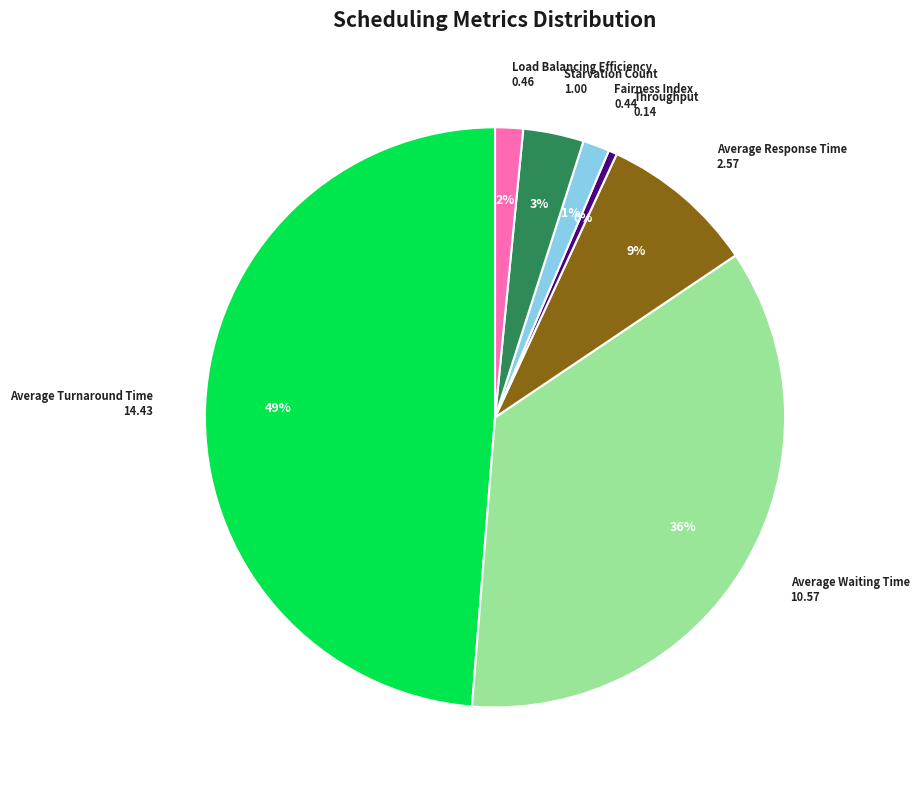

The Starvation Count slice represents 11% of the pie. True or false?

False